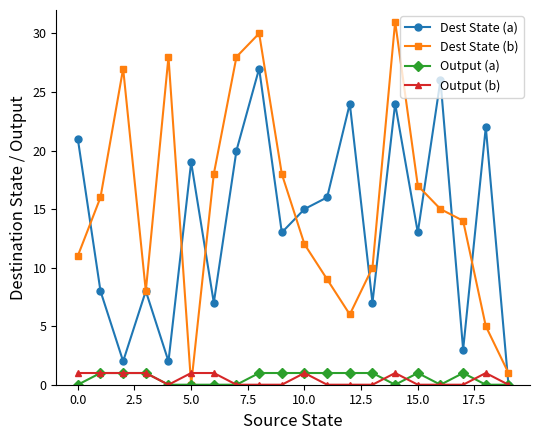

True or false: Output (b) and Dest State (b) intersect in this chart.

True